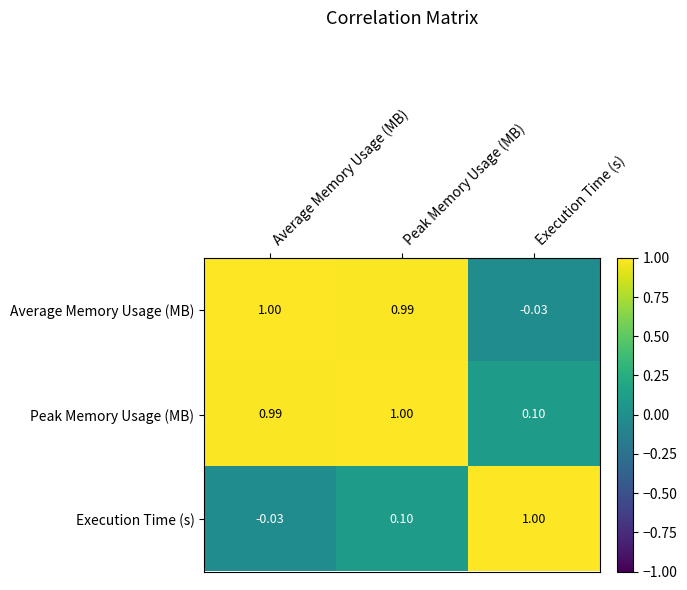

What is the greatest value displayed?

1.0